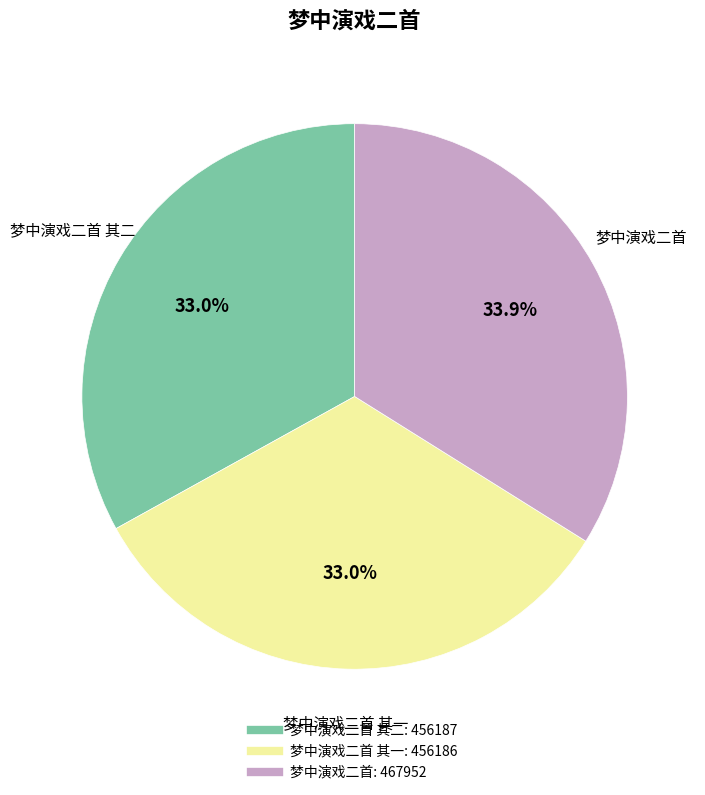

Is there any slice that represents more than half of the pie?

No